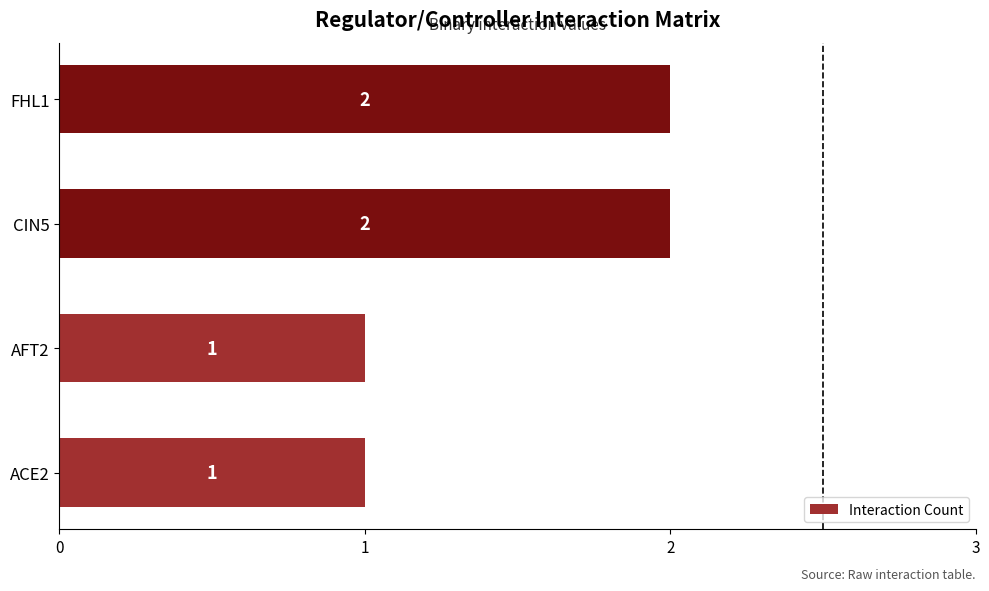

Are the bars grouped side by side (vs. stacked)?

No